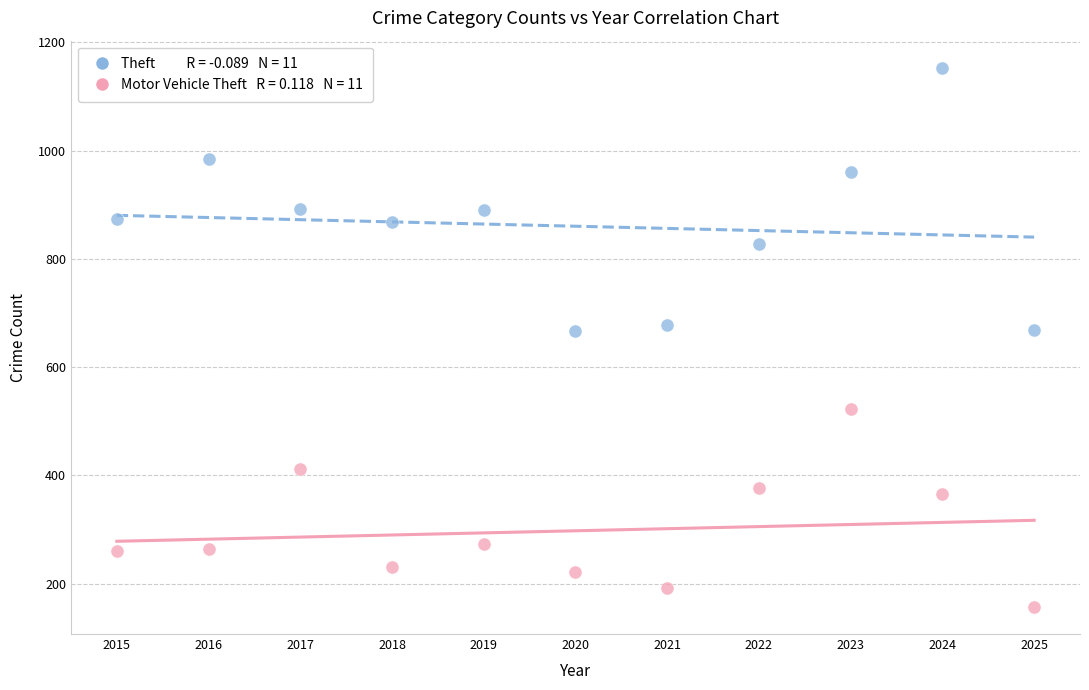

Across all data points, what is the range of X values (max minus min)?

10